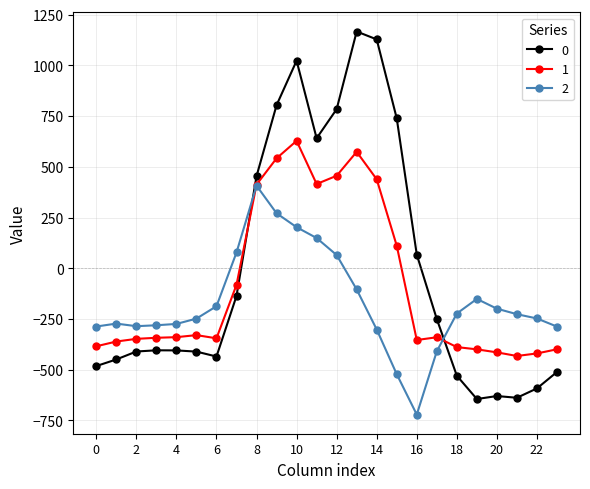

True or false: 2 has more than 0 points higher than both neighbors.

True